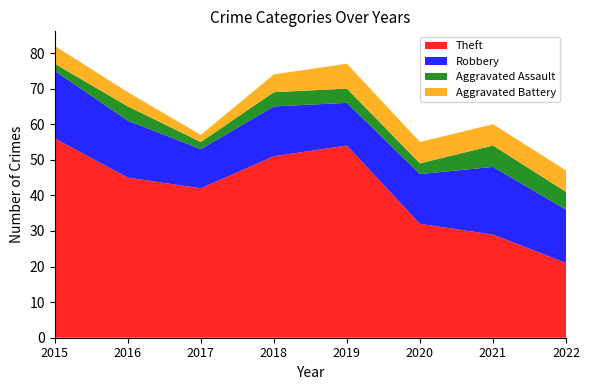

Reading left to right, transcribe all the data shown in this chart.

Theft: 56	45	42	51	54	32	29	21
Robbery: 19	16	11	14	12	14	19	15
Aggravated Assault: 2	4	2	4	4	3	6	5
Aggravated Battery: 5	4	2	5	7	6	6	6